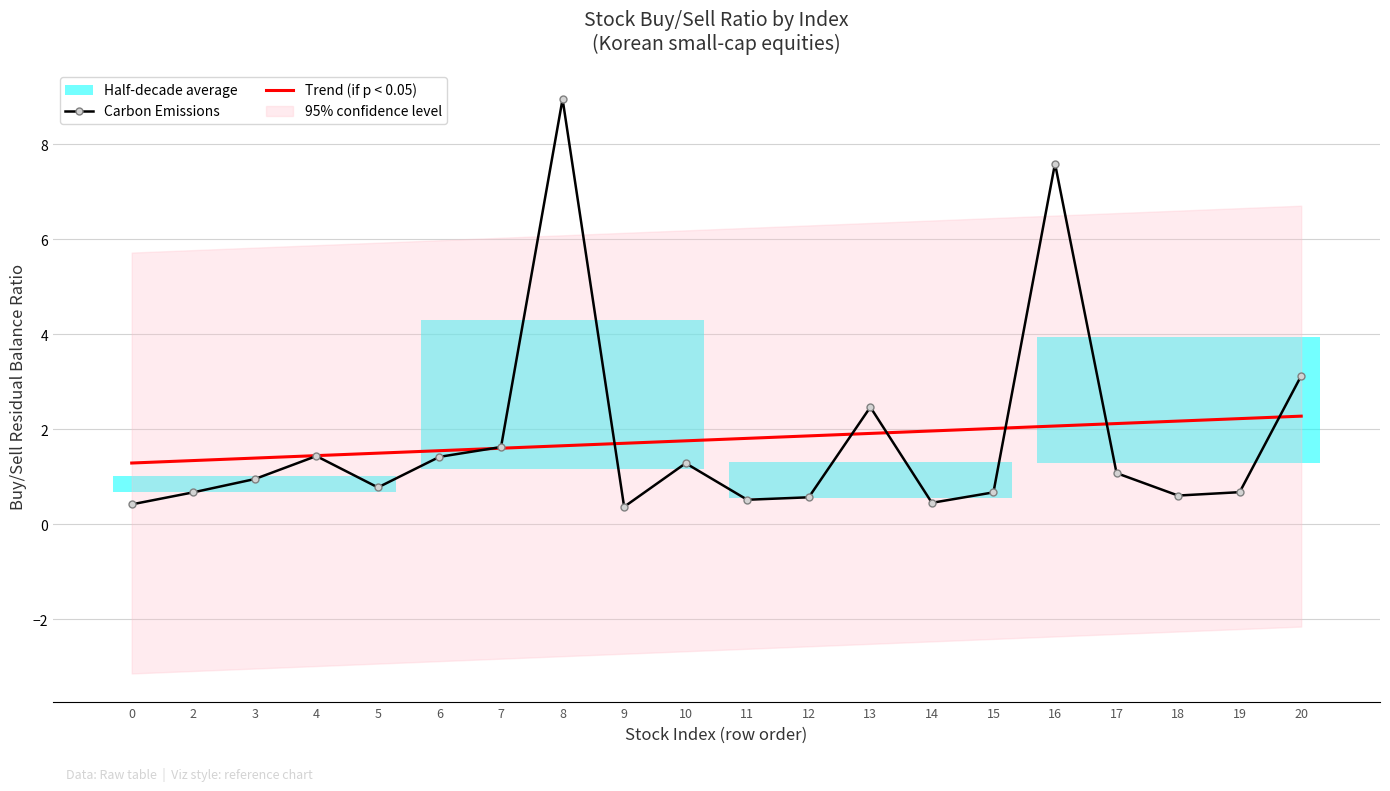

At 3, list the series in order from smallest to largest.

Carbon Emissions, Trend (if p < 0.05)